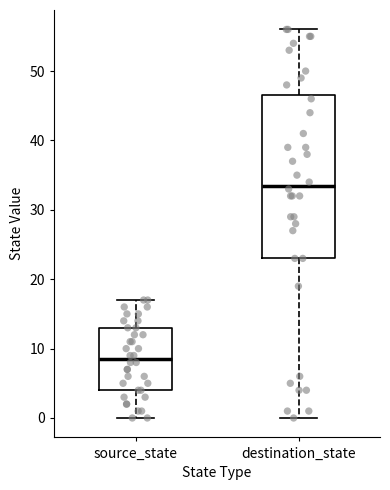

Which box has the highest median line?

destination_state